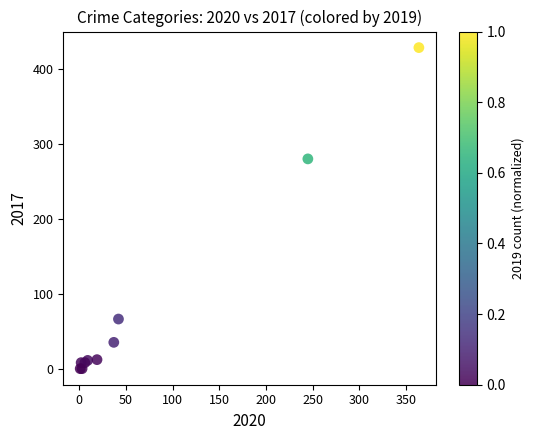

What Y value in the scatter plot is closest to 214?

280